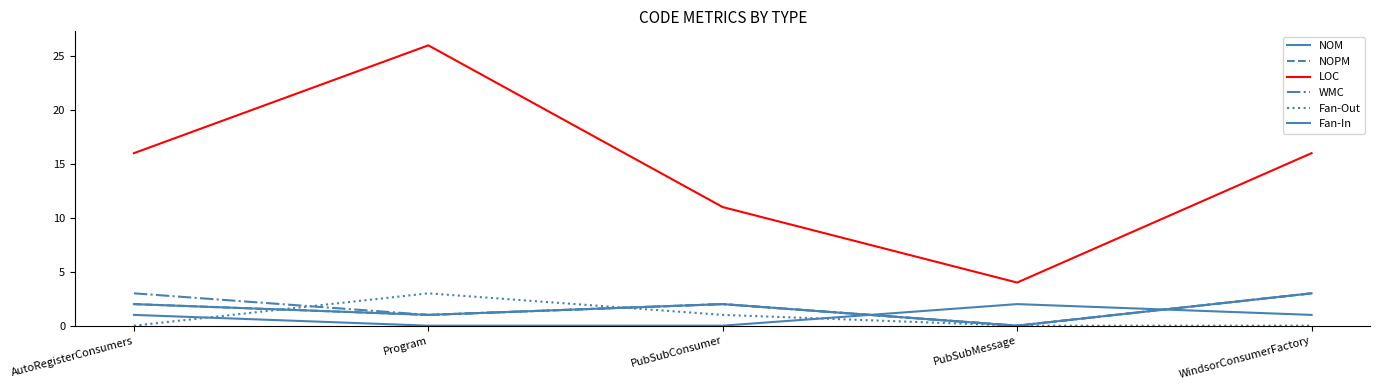

List the series in order of their peak value, lowest first.

Fan-In, NOM, NOPM, WMC, Fan-Out, LOC